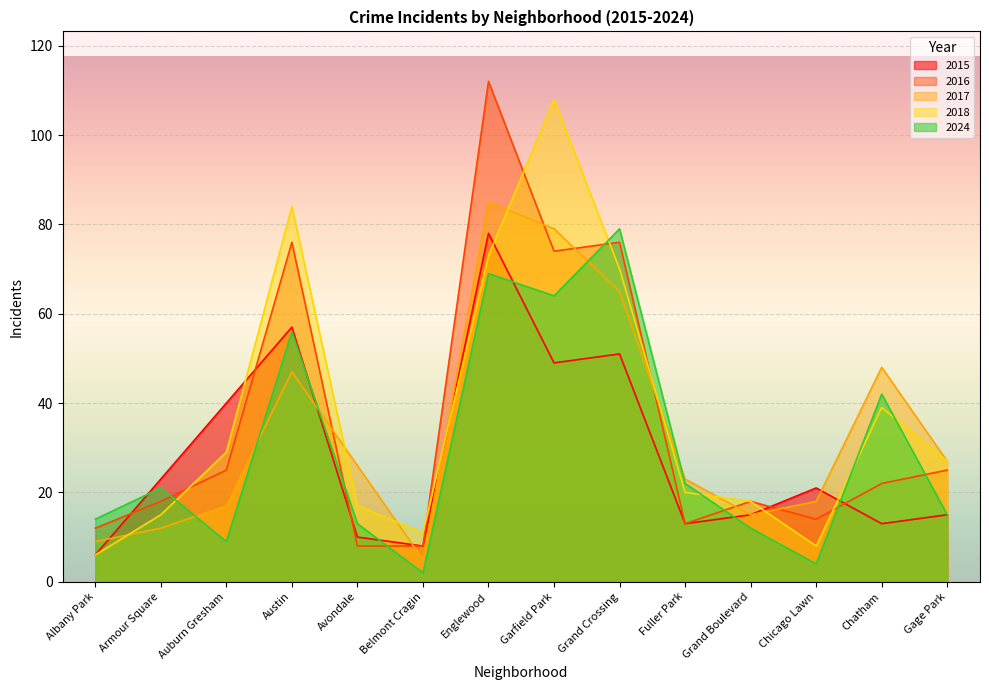

What are all the series names shown in the legend?

2015, 2016, 2017, 2018, 2024